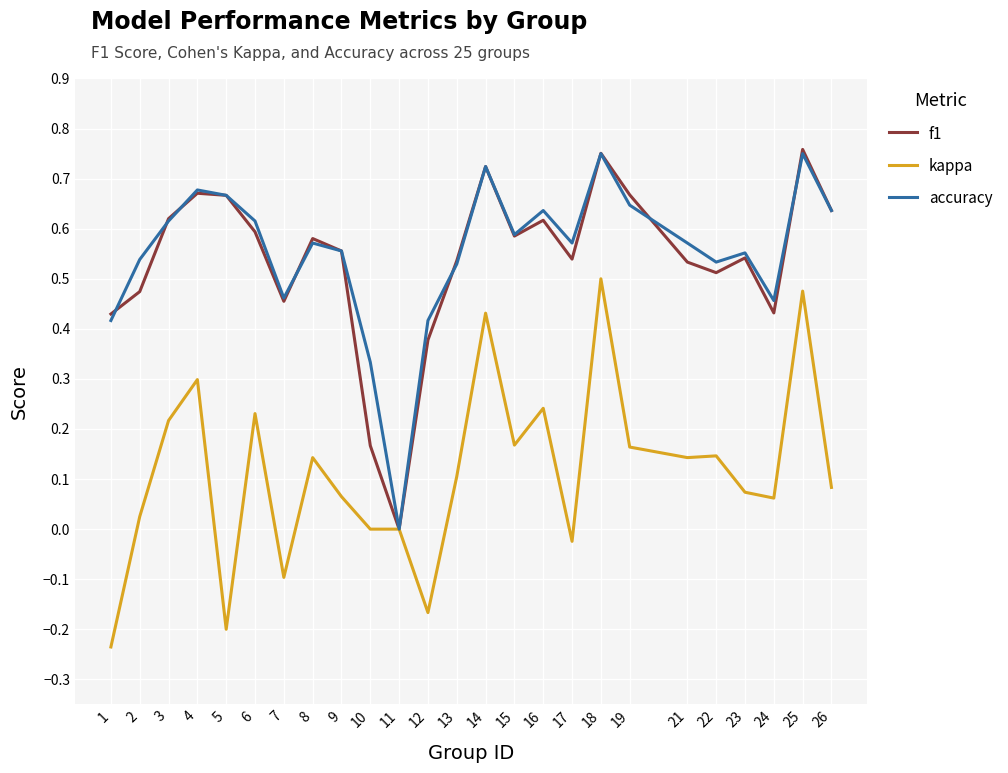

What are all the series names shown in the legend?

f1, kappa, accuracy